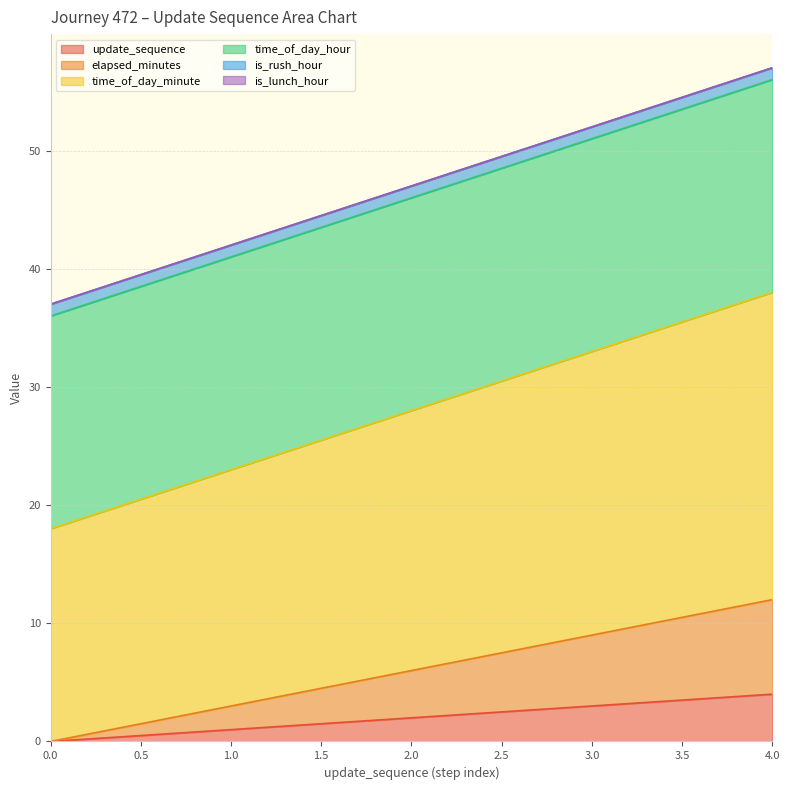

The value of update_sequence at 0.0 is 0. True or false?

True